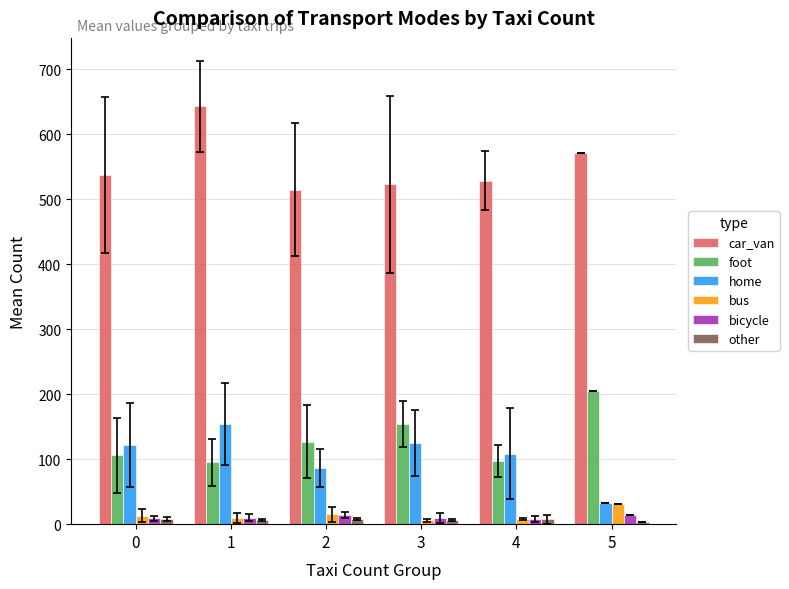

What is the value of the car_van bar at the 3rd from the left?

514.6